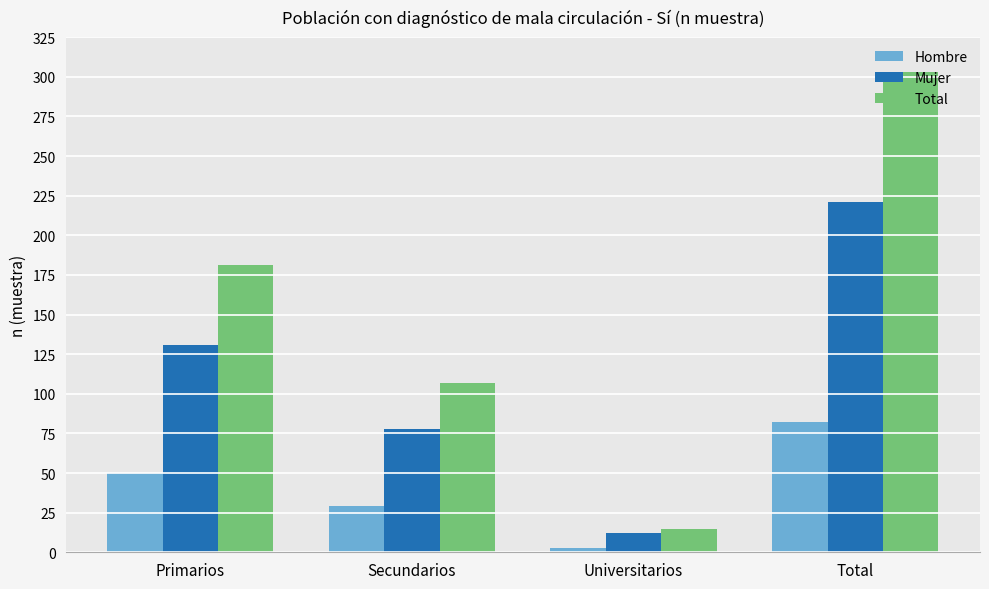

Reading left to right, what are all the values shown in this chart?

Hombre: 50	29	3	82
Mujer: 131	78	12	221
Total: 181	107	15	303